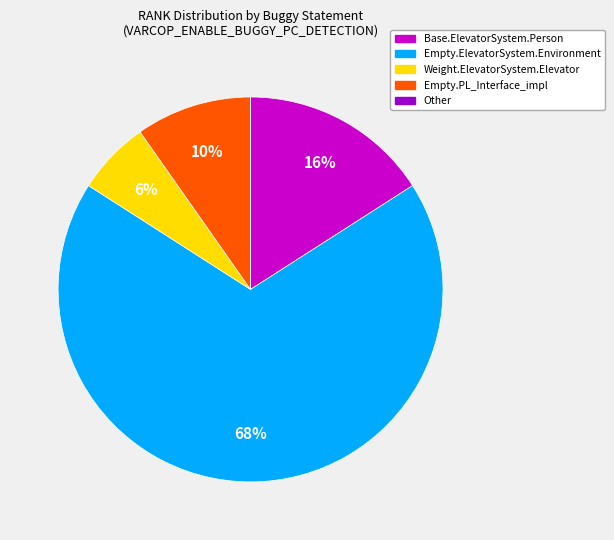

To the nearest percent, what is the average slice percentage?

20%